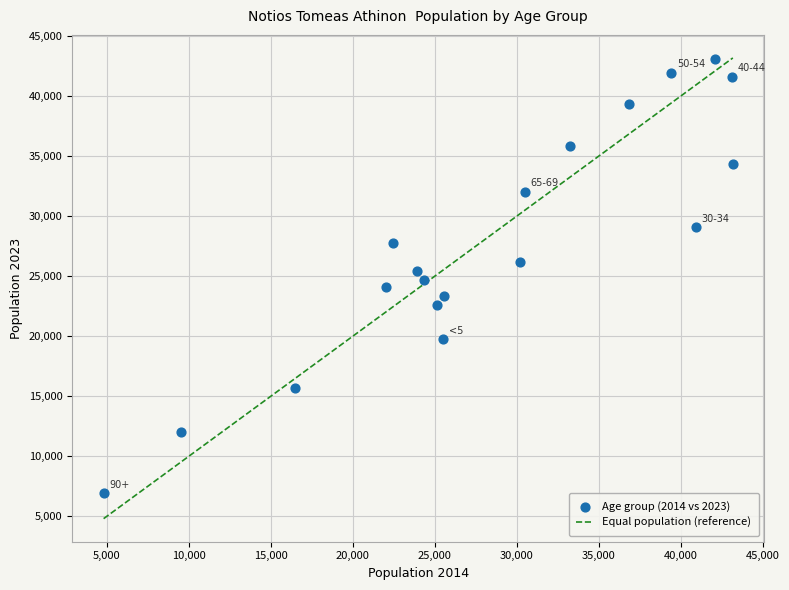

What is the range of Y values (max minus min)?

36137